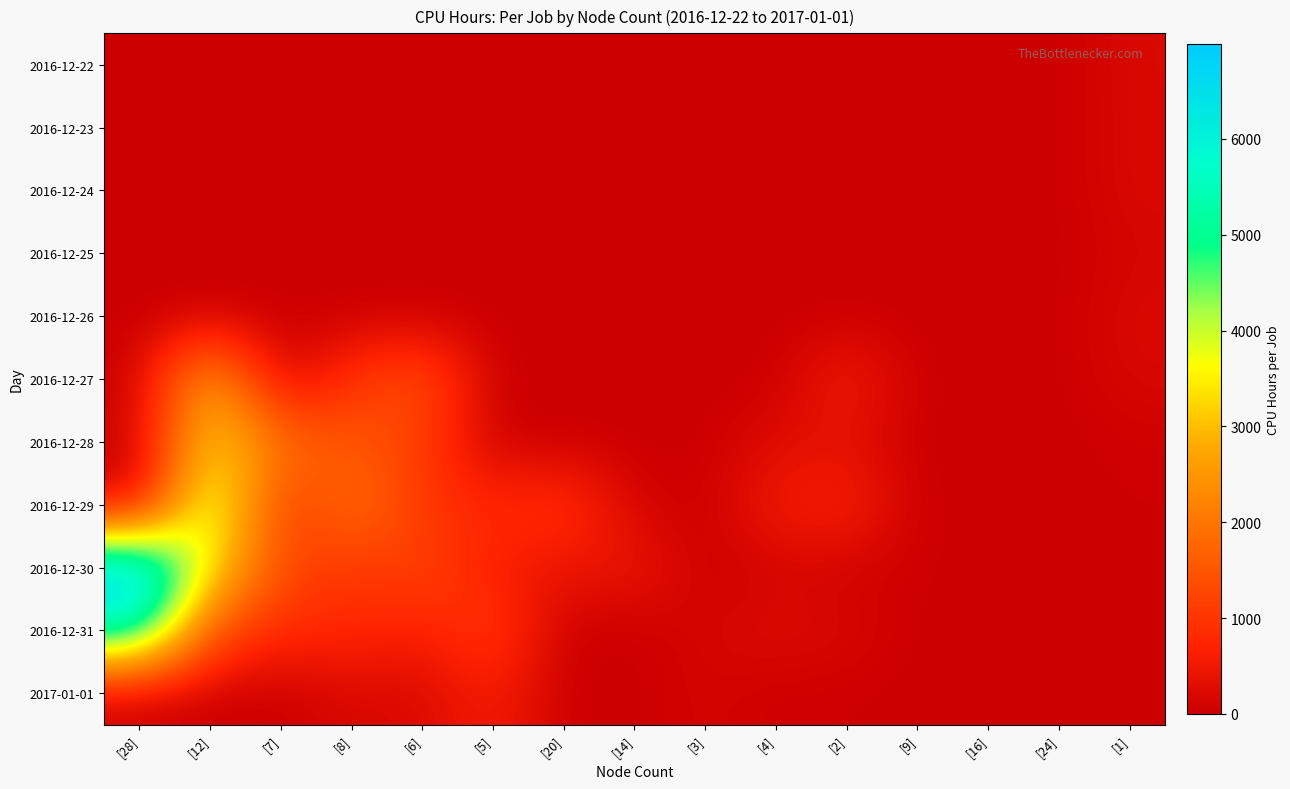

List the series in order of their peak value, lowest first.

2016-12-25, 2016-12-23, 2016-12-24, 2016-12-22, 2016-12-26, 2017-01-01, 2016-12-27, 2016-12-28, 2016-12-29, 2016-12-31, 2016-12-30